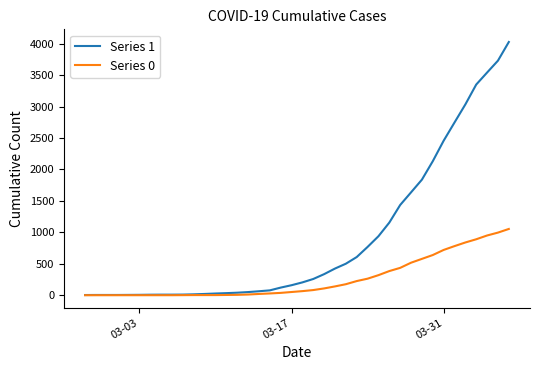

List the series in order of their peak value, lowest first.

Series 0, Series 1